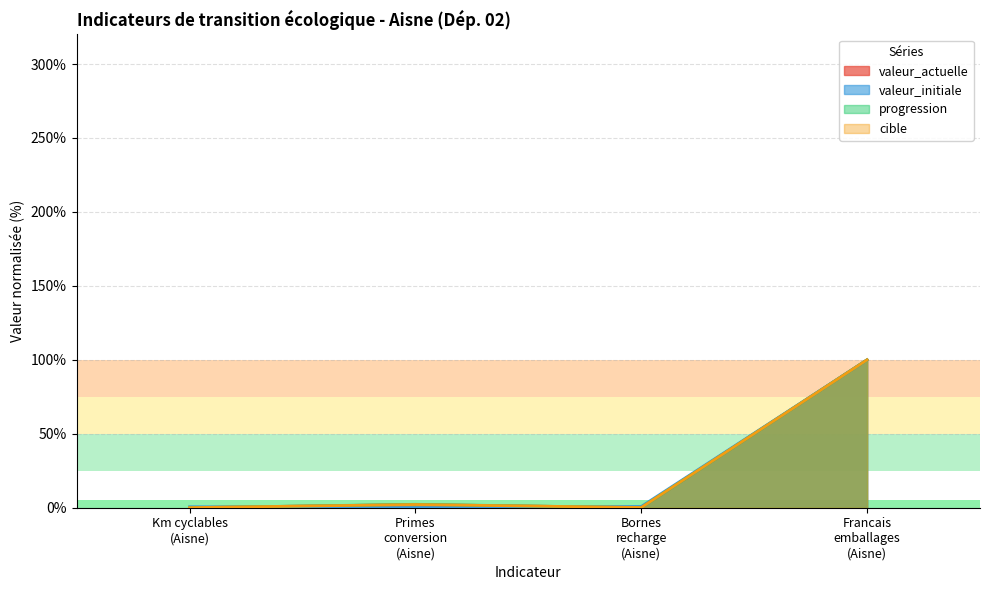

Reading left to right, what are all the values shown in this chart?

valeur_actuelle: Km cyclables
(Aisne)=0.1	Primes
conversion
(Aisne)=2.1	Bornes
recharge
(Aisne)=0.1	Francais
emballages
(Aisne)=100.0
valeur_initiale: Km cyclables
(Aisne)=0.6	Primes
conversion
(Aisne)=0.0	Bornes
recharge
(Aisne)=0.8	Francais
emballages
(Aisne)=100.0
progression: Km cyclables
(Aisne)=0.0	Primes
conversion
(Aisne)=2.3	Bornes
recharge
(Aisne)=0.0	Francais
emballages
(Aisne)=100.0
cible: Km cyclables
(Aisne)=0.1	Primes
conversion
(Aisne)=2.2	Bornes
recharge
(Aisne)=0.1	Francais
emballages
(Aisne)=100.0